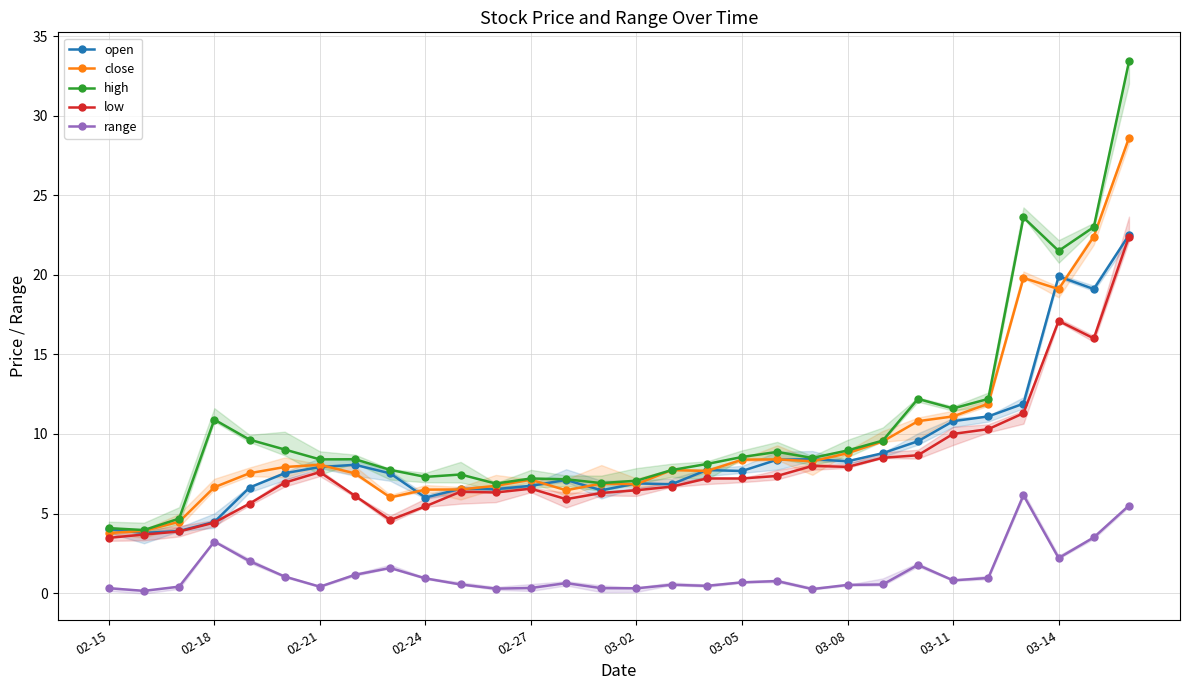

What is the minimum value for high?

4.0